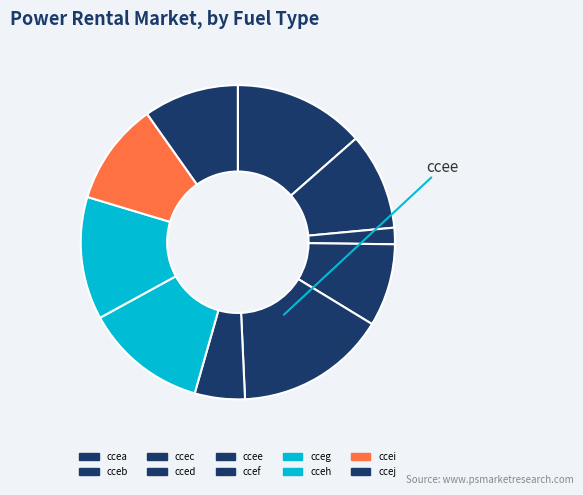

Count the number of slices in the pie.

10